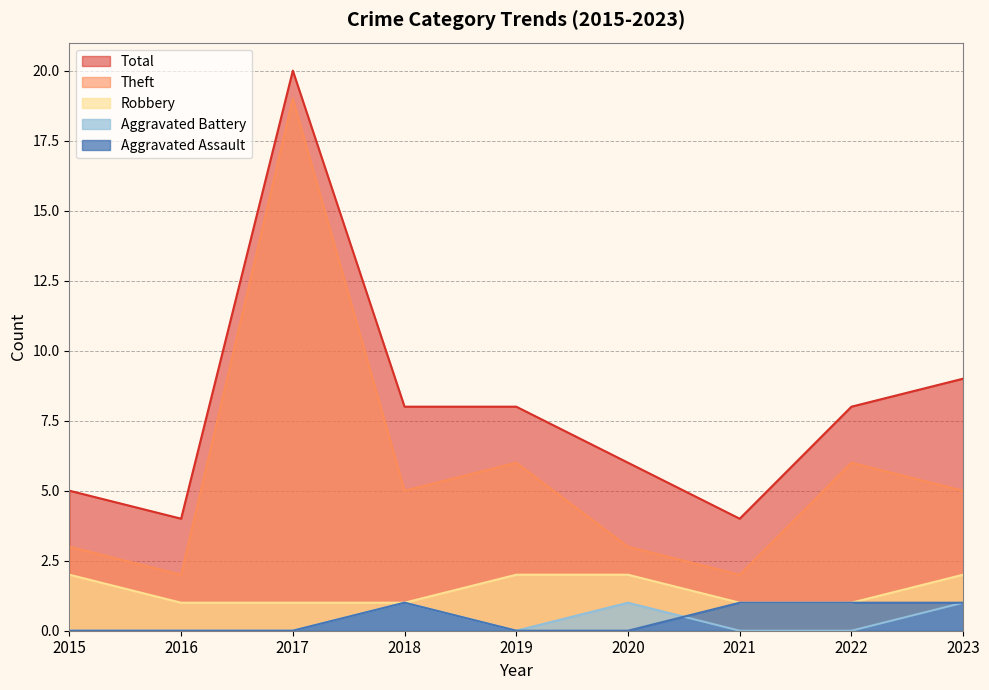

What are all the series names shown in the legend?

Total, Theft, Robbery, Aggravated Battery, Aggravated Assault